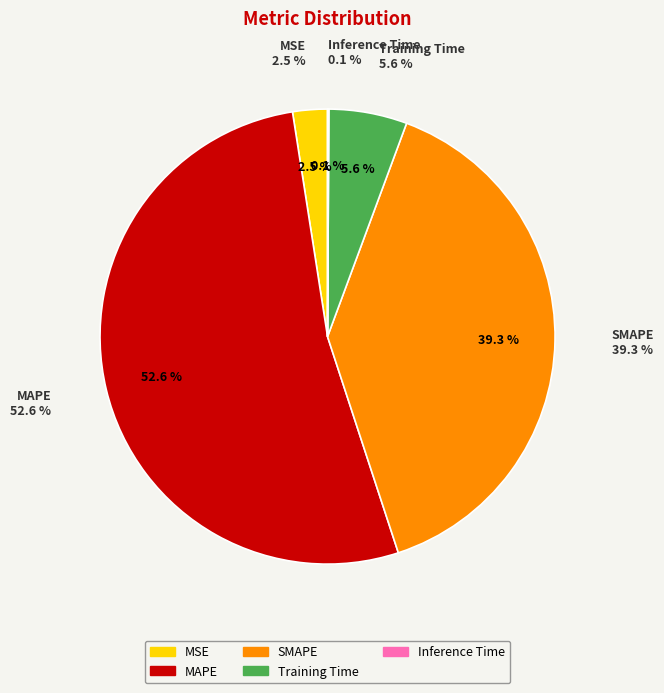

To the nearest percent, what is the difference between the MAPE and SMAPE slice percentages?

13%